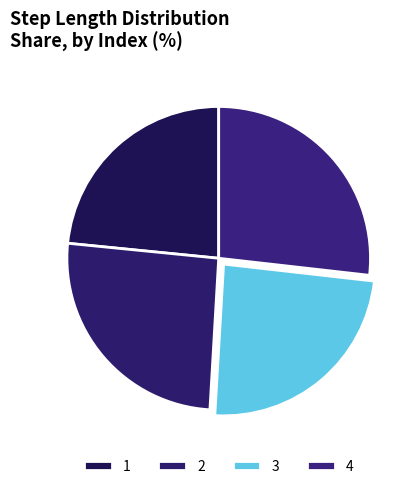

Count the number of slices in the pie.

4